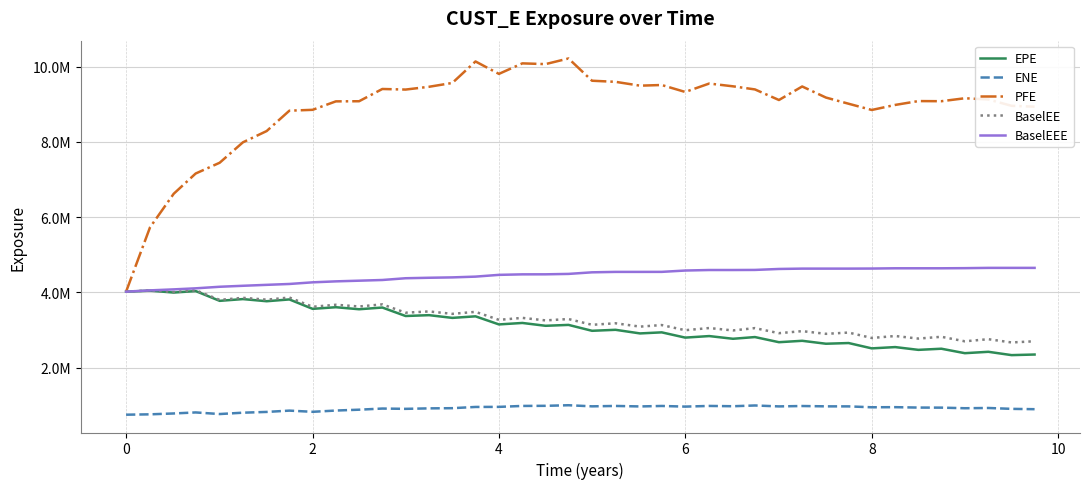

What are all the series names shown in the legend?

EPE, ENE, PFE, BaselEE, BaselEEE